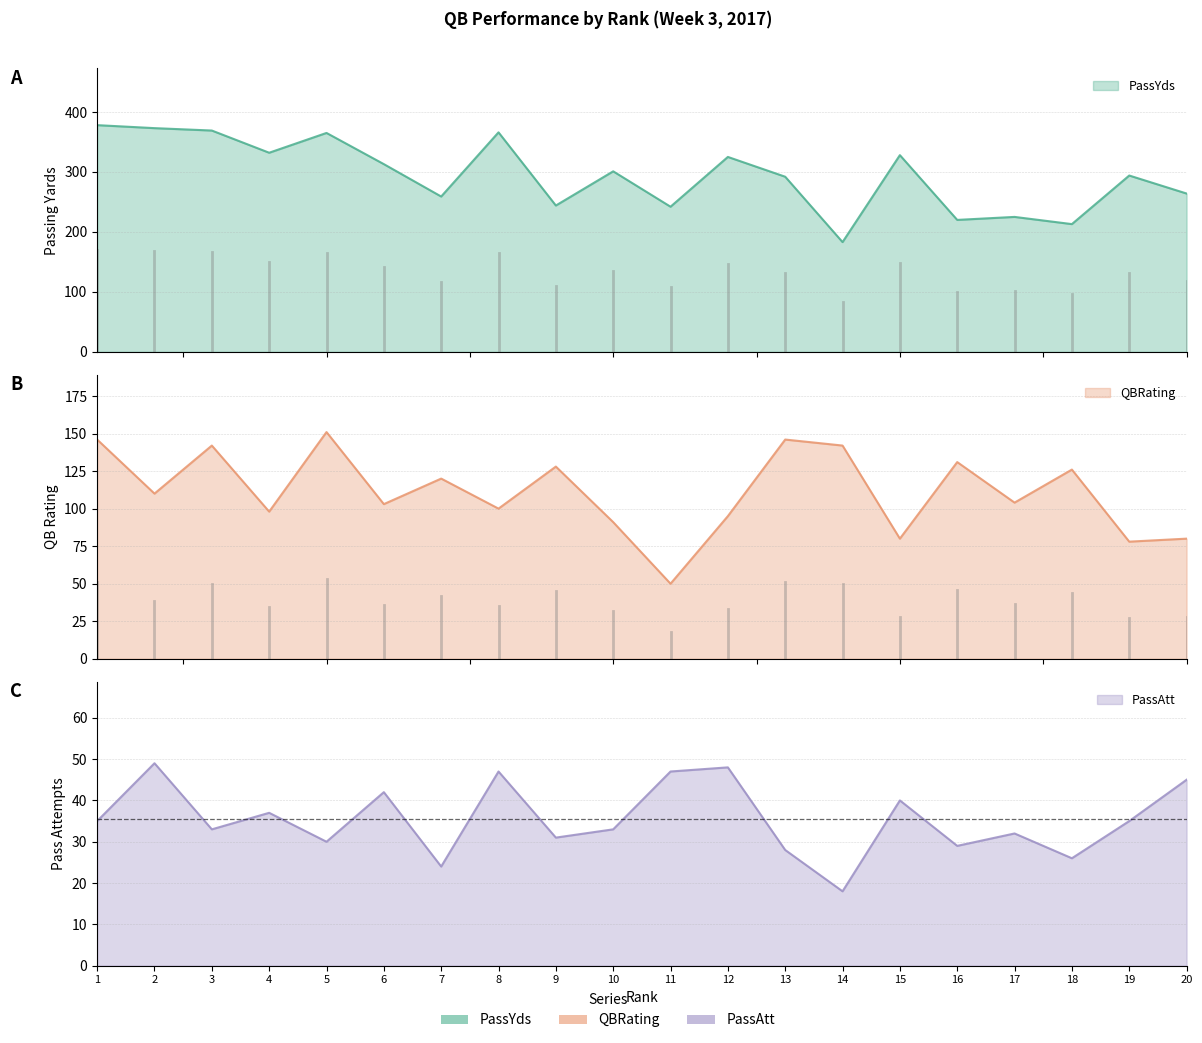

What is the value of the PassAtt point at the 1st from the left?

35